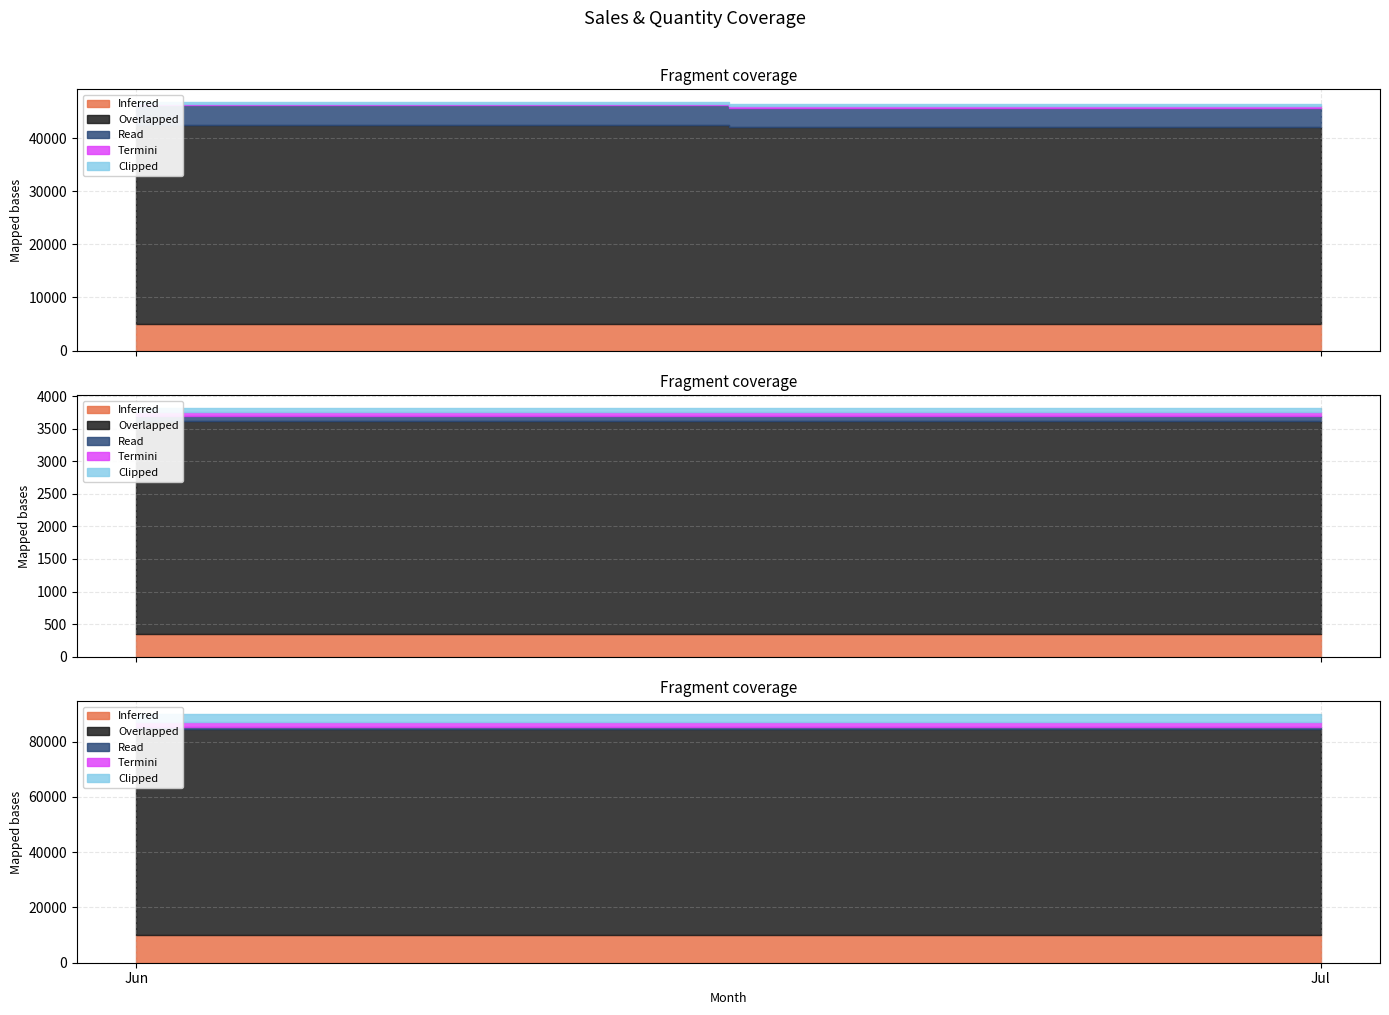

At how many categories does at least one series exceed 42698?

2